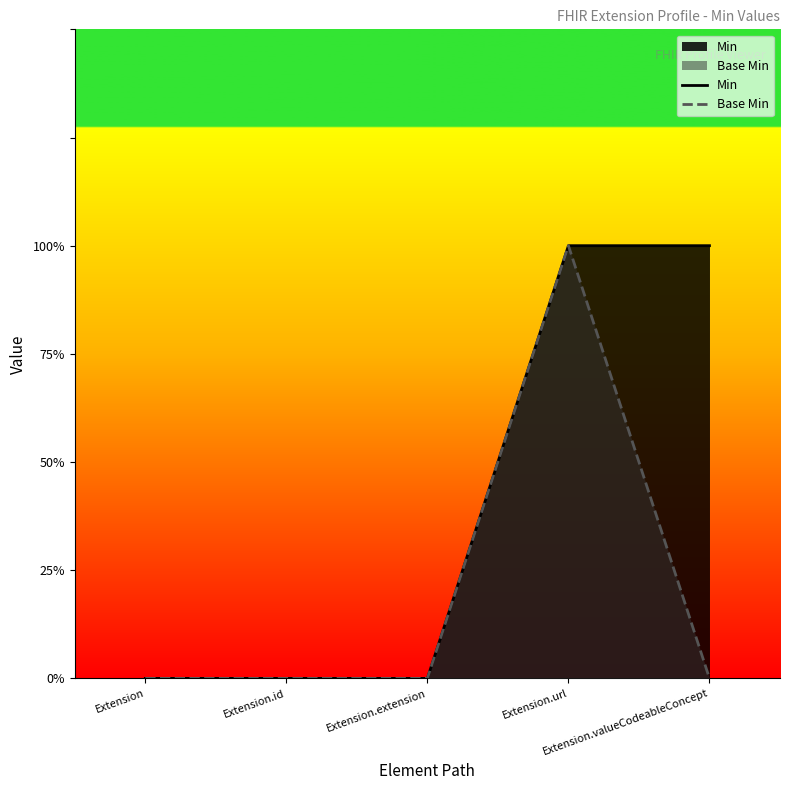

True or false: Min and Base Min intersect in this chart.

False